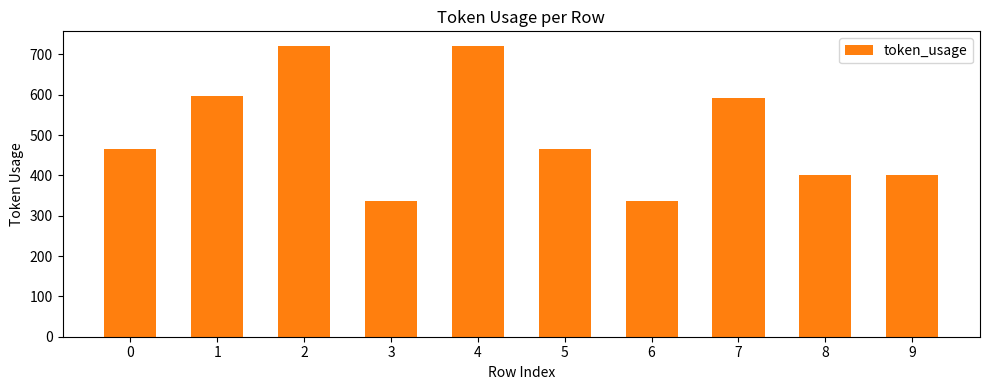

What is the value of the 5th bar from the left?

721